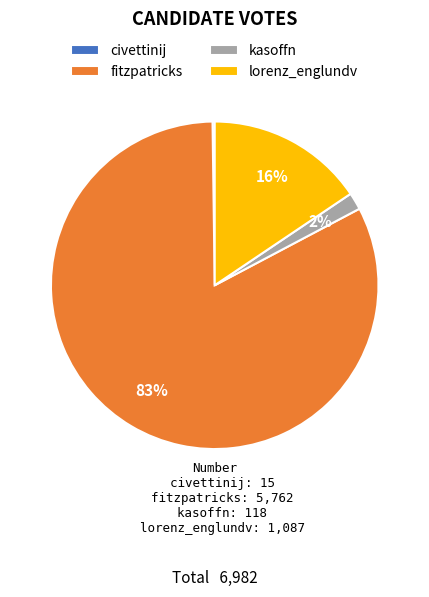

Is the sum of fitzpatricks and kasoffn greater than half?

Yes